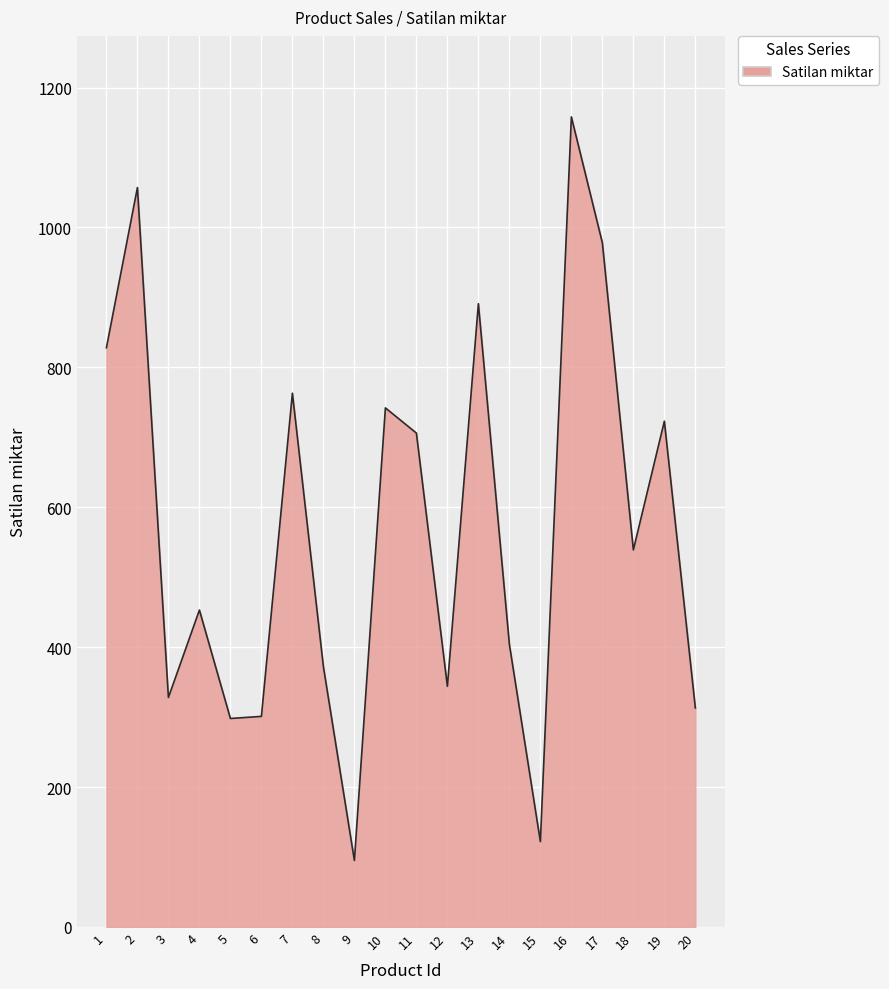

What is the ratio of the value at 17 to the value at 12?

2.8